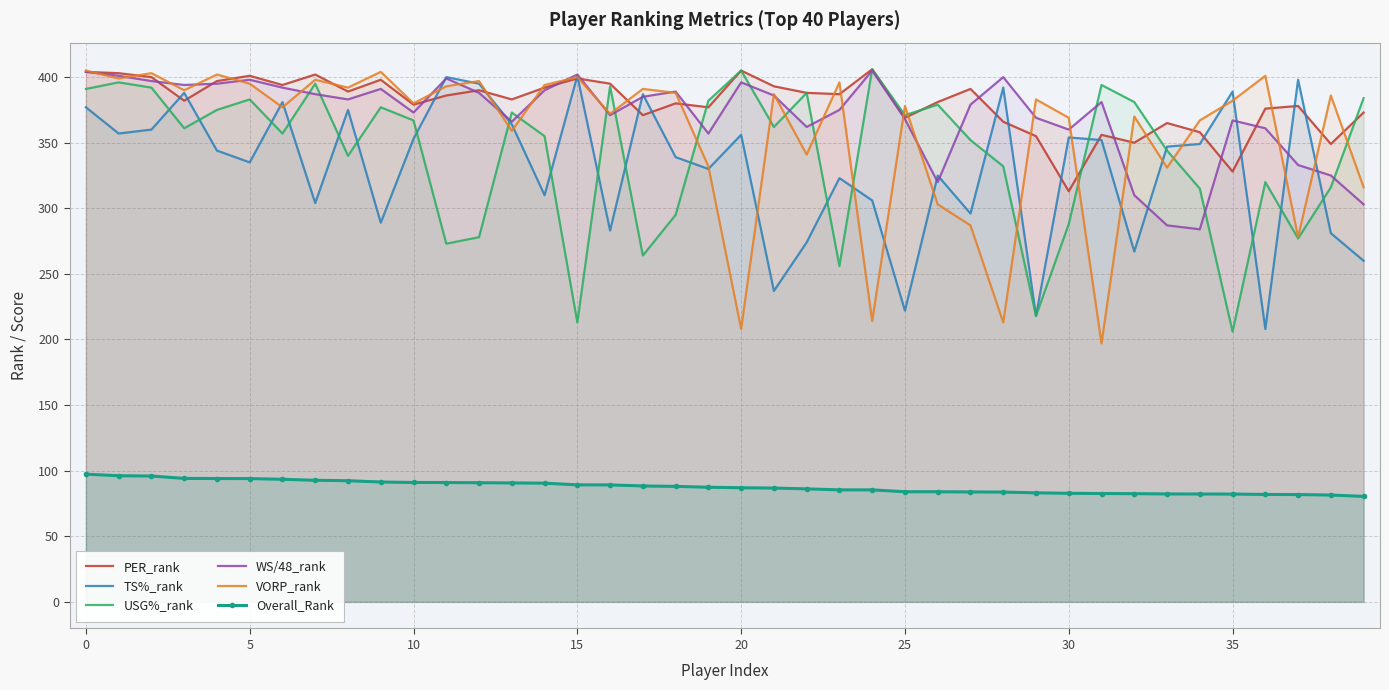

What is the minimum value for VORP_rank?

197.0